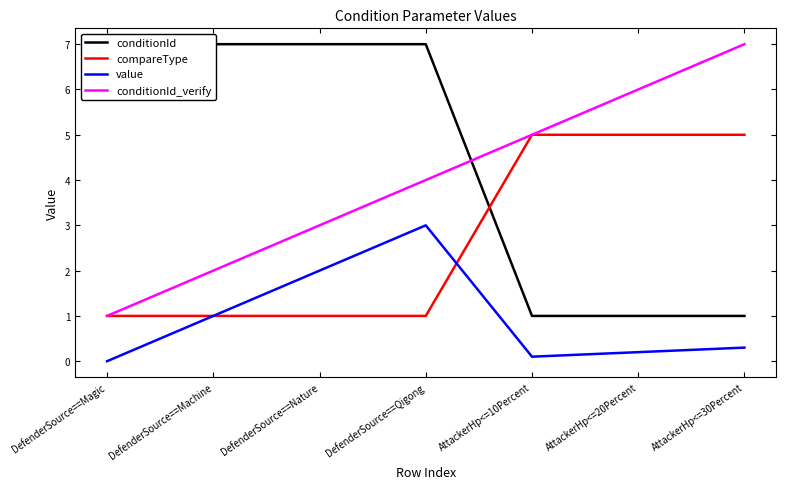

What is the sum of the value values at AttackerHp<=10Percent and DefenderSource==Machine?

1.1